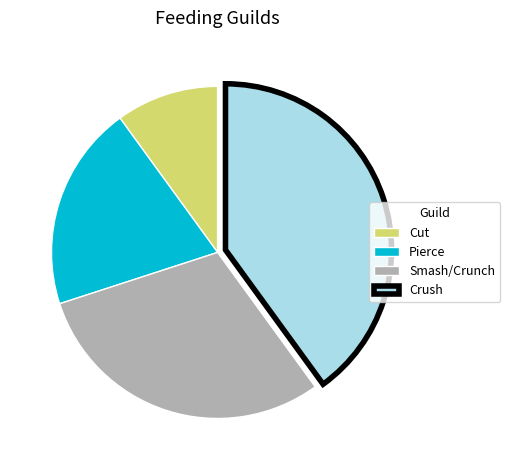

What is the largest slice in the pie chart?

Crush